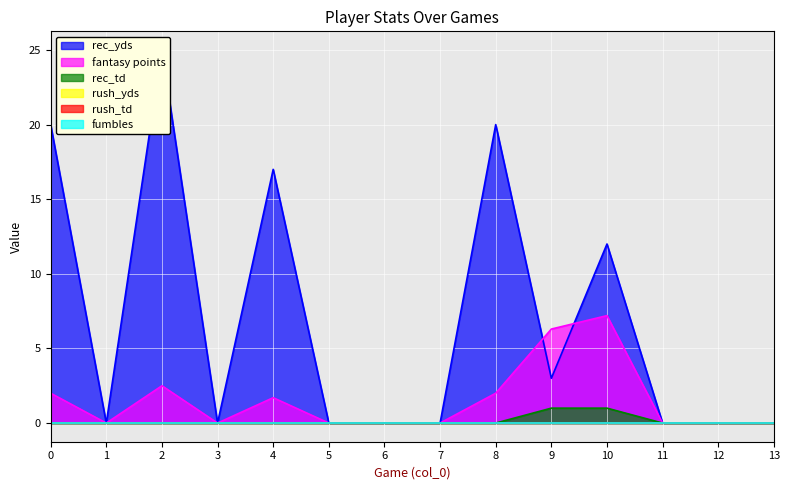

True or false: rec_td and rec_yds intersect in this chart.

False